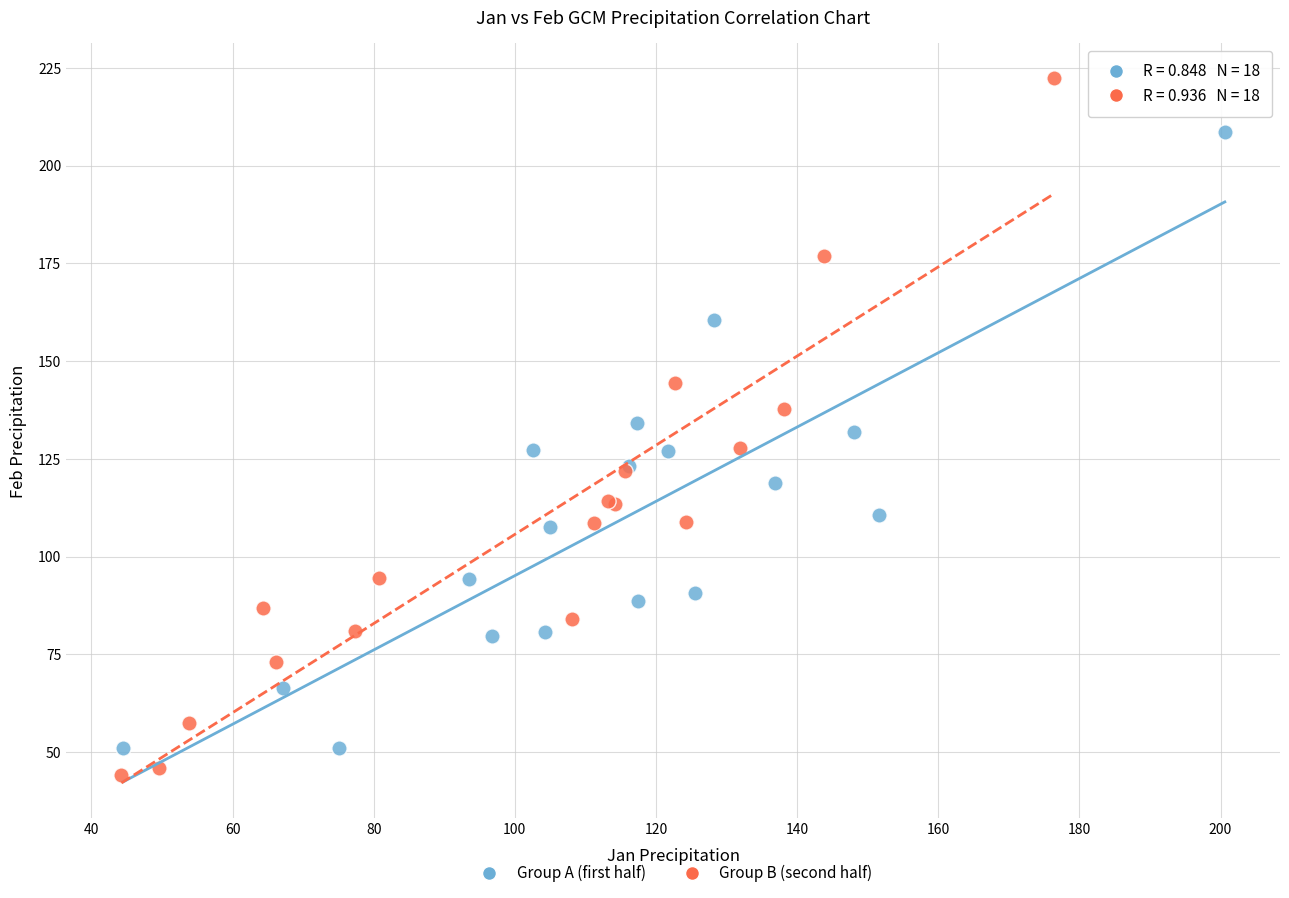

Which series contains the highest Y value?

Group B (second half)